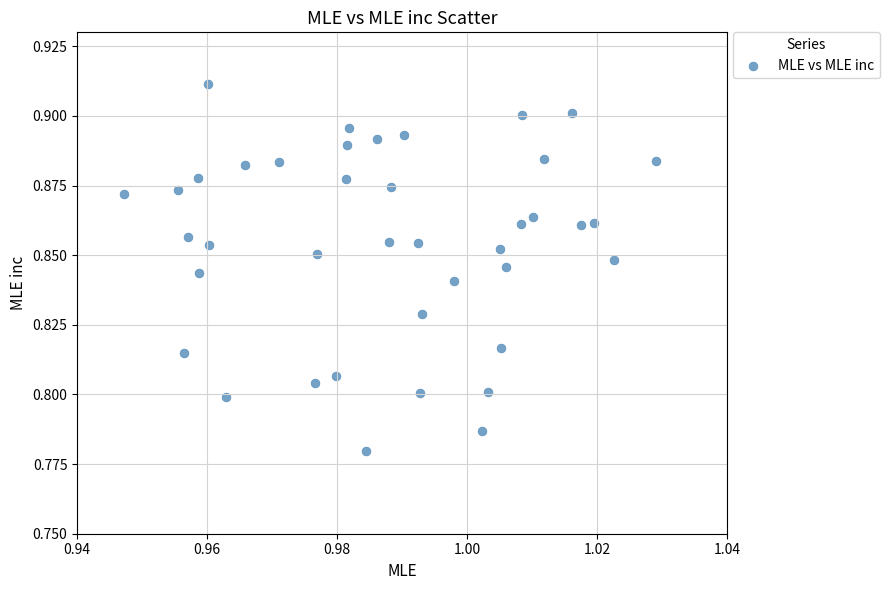

How many data points are displayed?

40